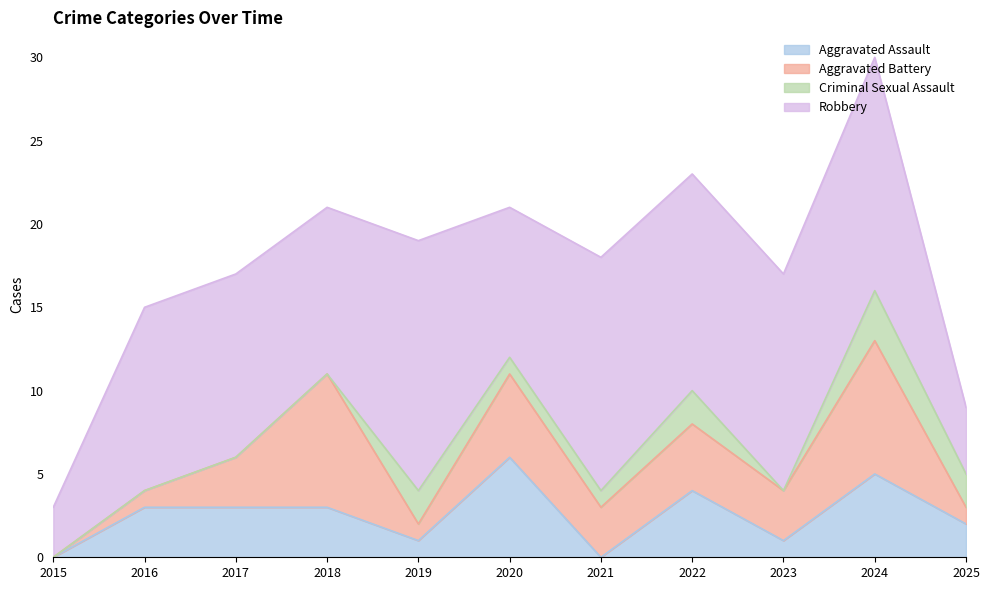

What is the value of the Aggravated Assault point at the 2nd from the left?

3